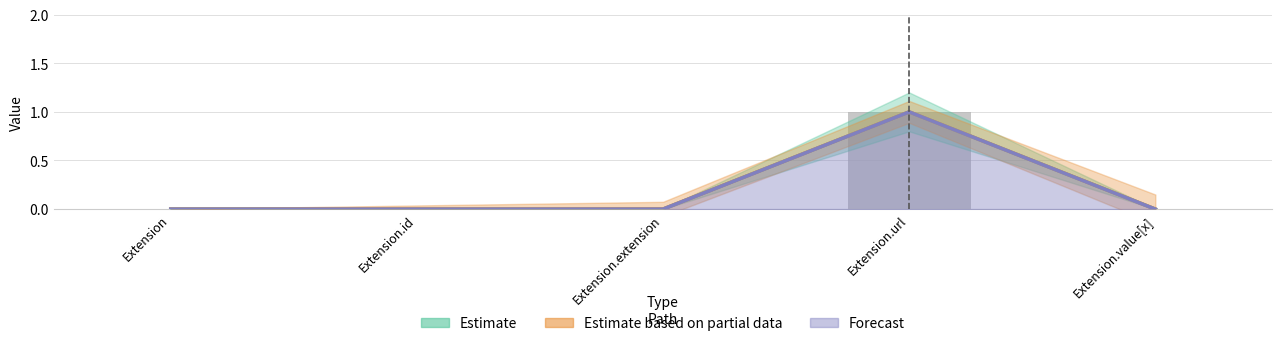

What position from the left is Extension.extension?

3